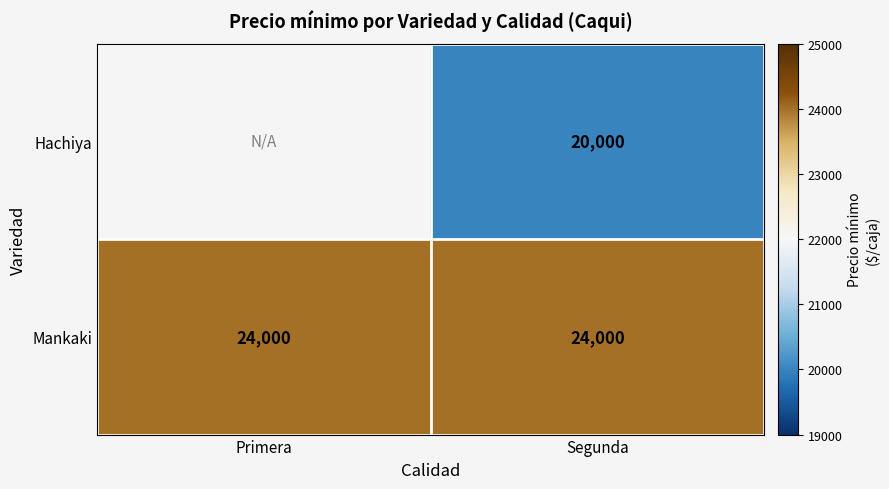

What is the maximum value shown in the chart?

24000.0